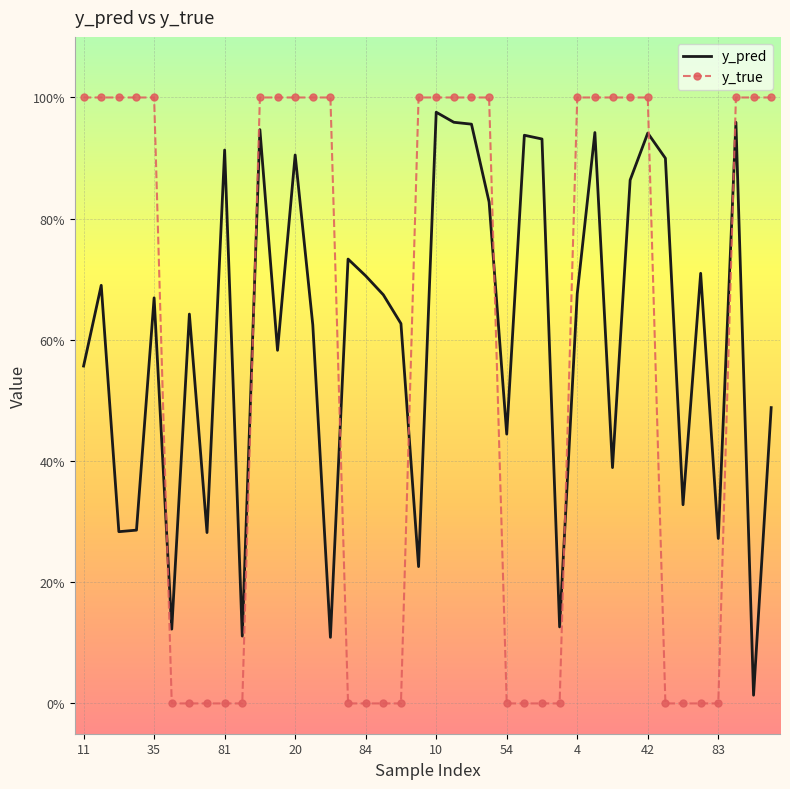

What is the label of the 38th point from the left?

37